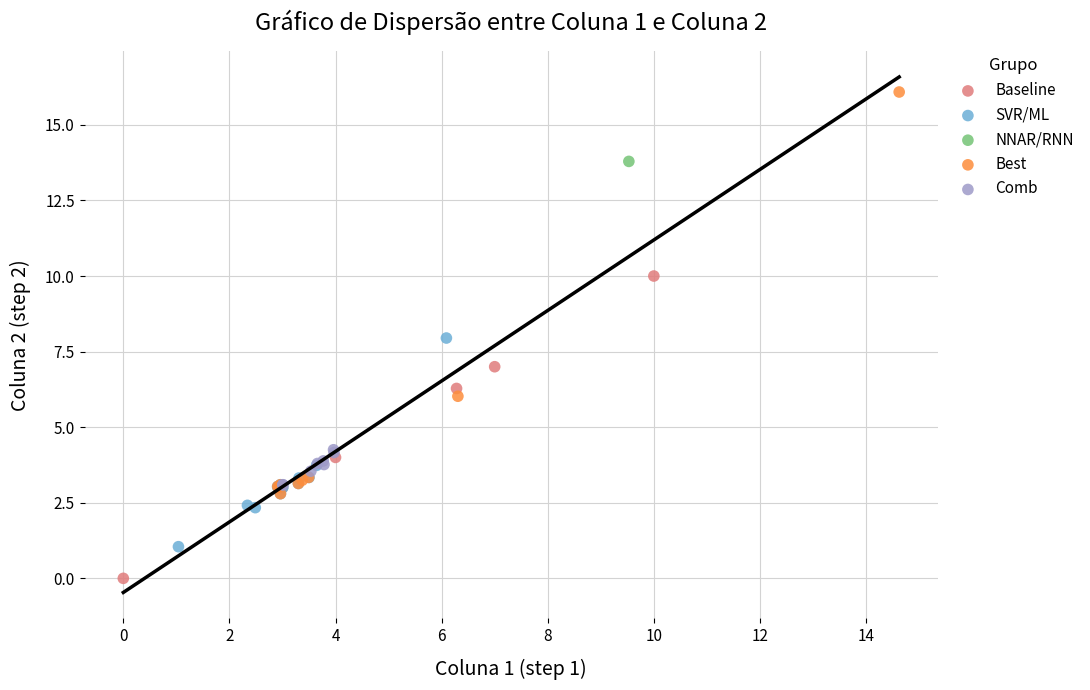

Which series contains the highest Y value?

Best